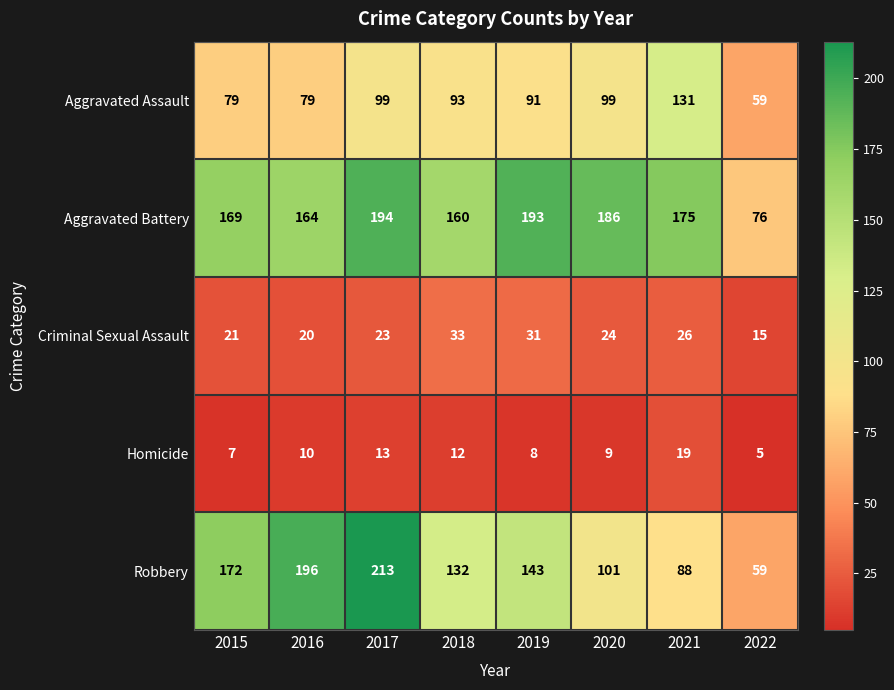

What is the lowest value of the Homicide series?

5